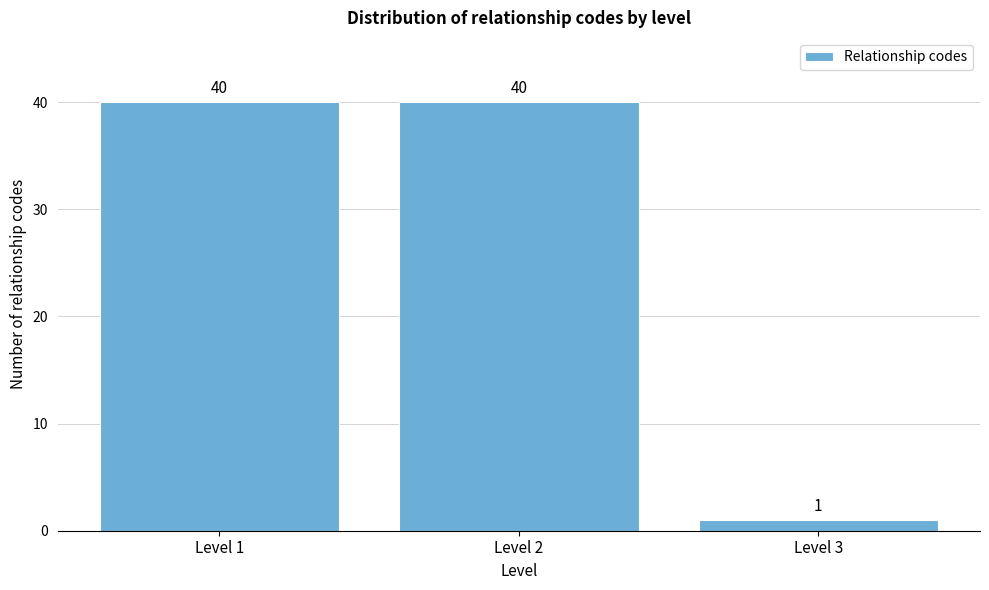

Reading left to right, what are all the values shown in this chart?

40	40	1